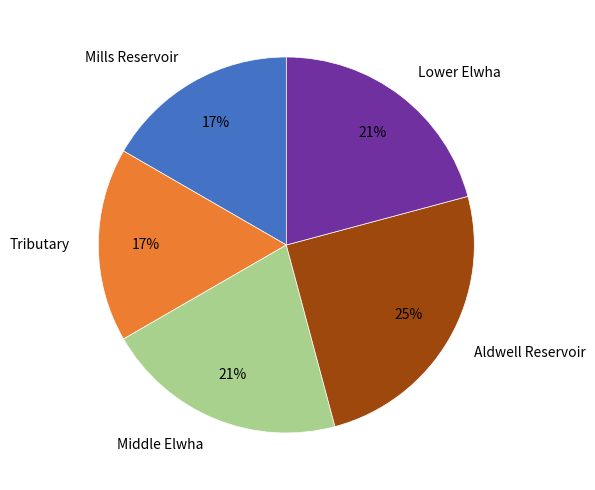

Is the sum of Mills Reservoir and Middle Elwha greater than half?

No